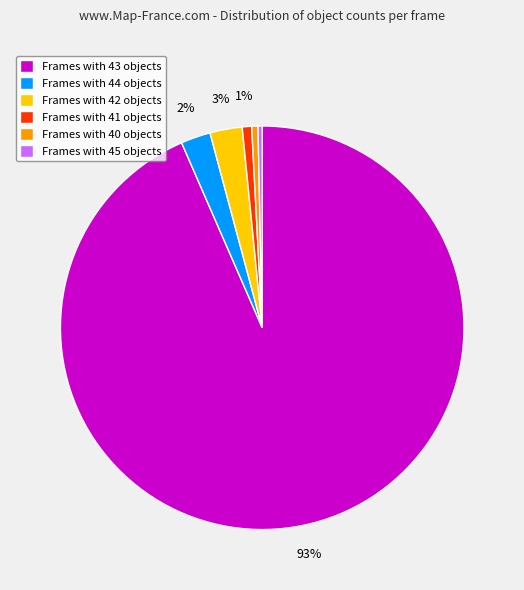

To the nearest percent, what is the difference between the largest and smallest slice percentages?

93%